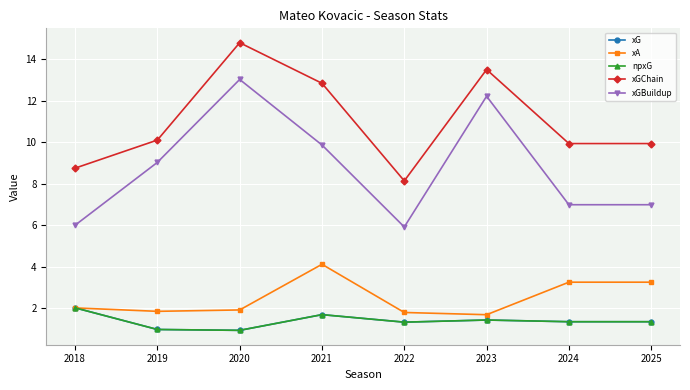

Is this an area chart (filled region under the line)?

No